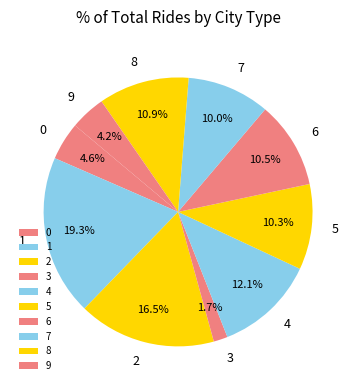

Which category has the biggest portion of the pie?

1